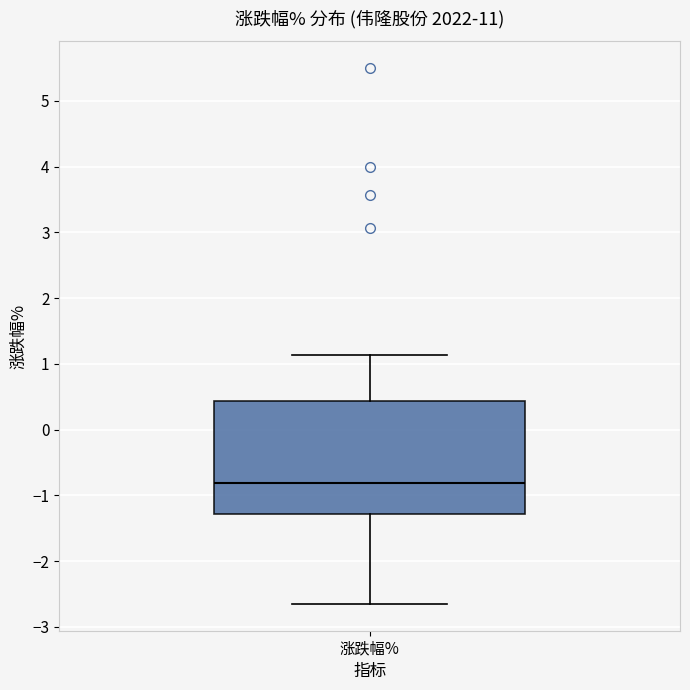

Where is the upper edge of the box for 涨跌幅% on the y-axis? The values are not printed on the chart, so give them approximately, as read against the axis.

0.4